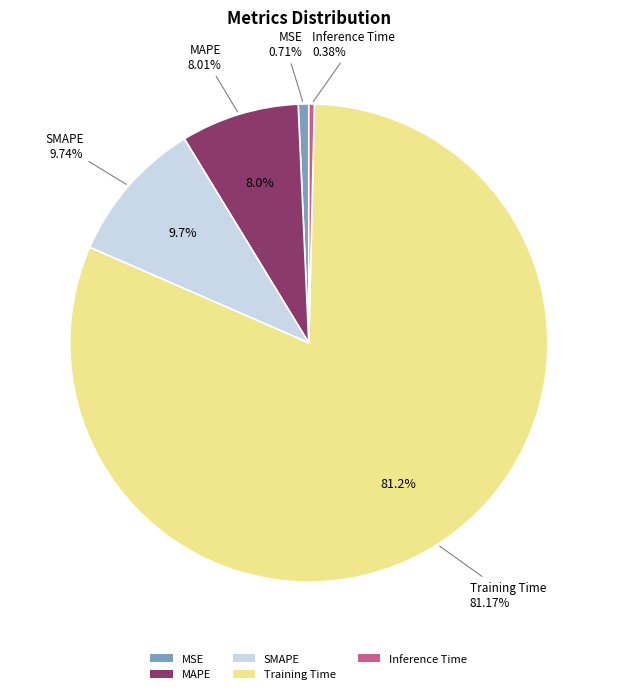

How many slices are in this pie chart?

5